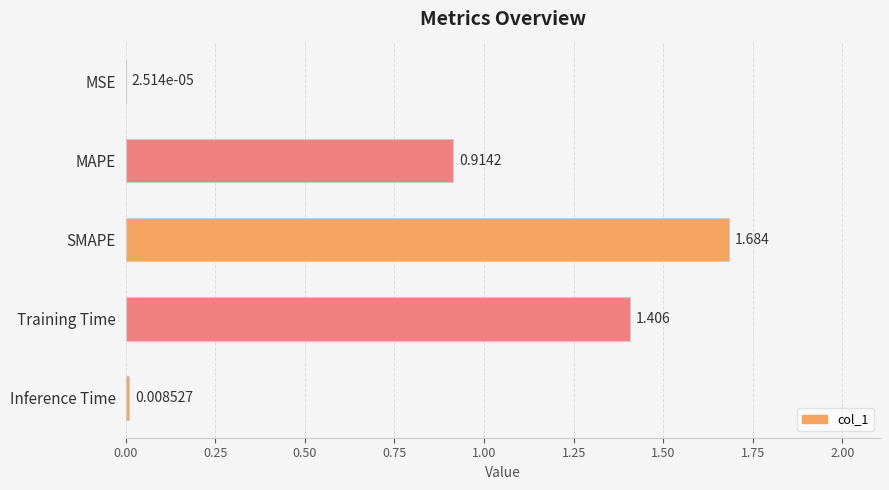

At which label is the value closest to 0?

MSE